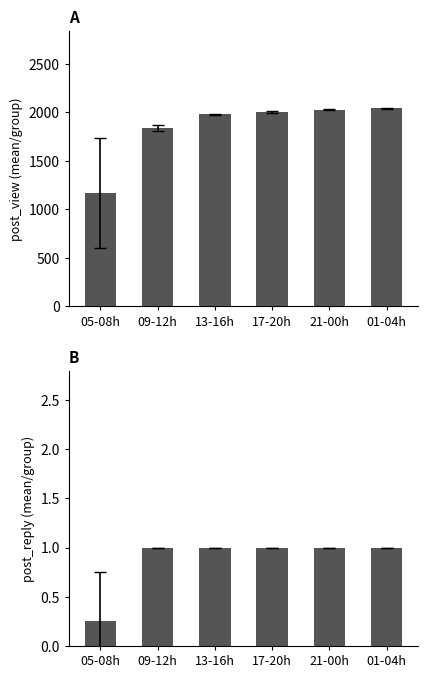

What are all the series names shown in the legend?

post_view, post_reply